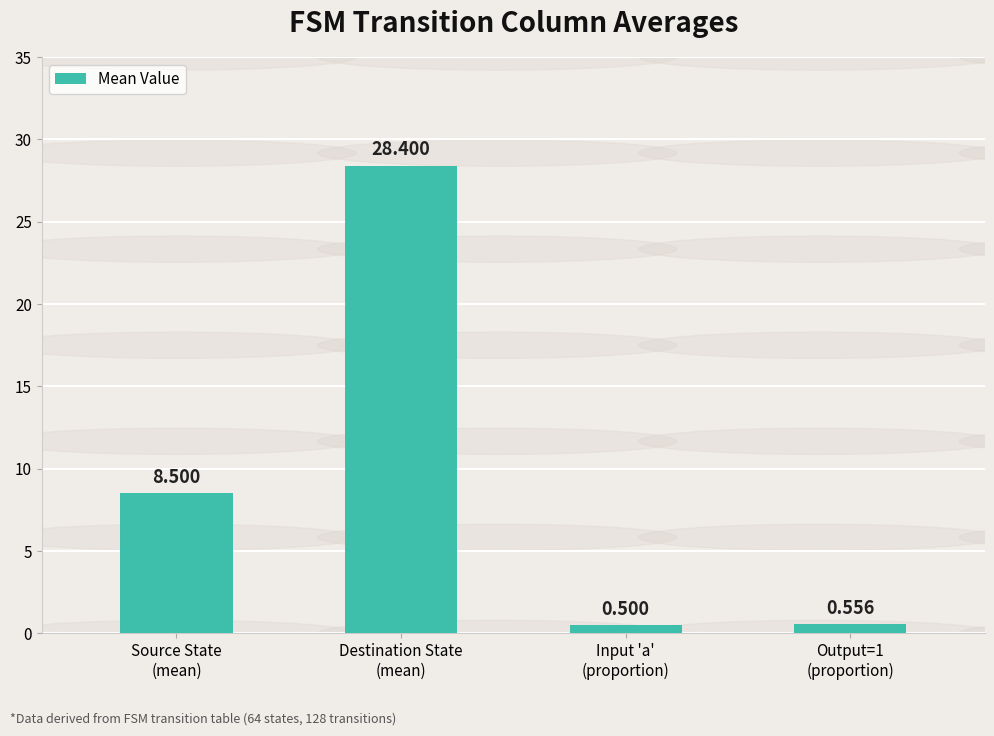

Approximately how many times larger is the value at Destination State
(mean) compared to Source State
(mean)?

3.3